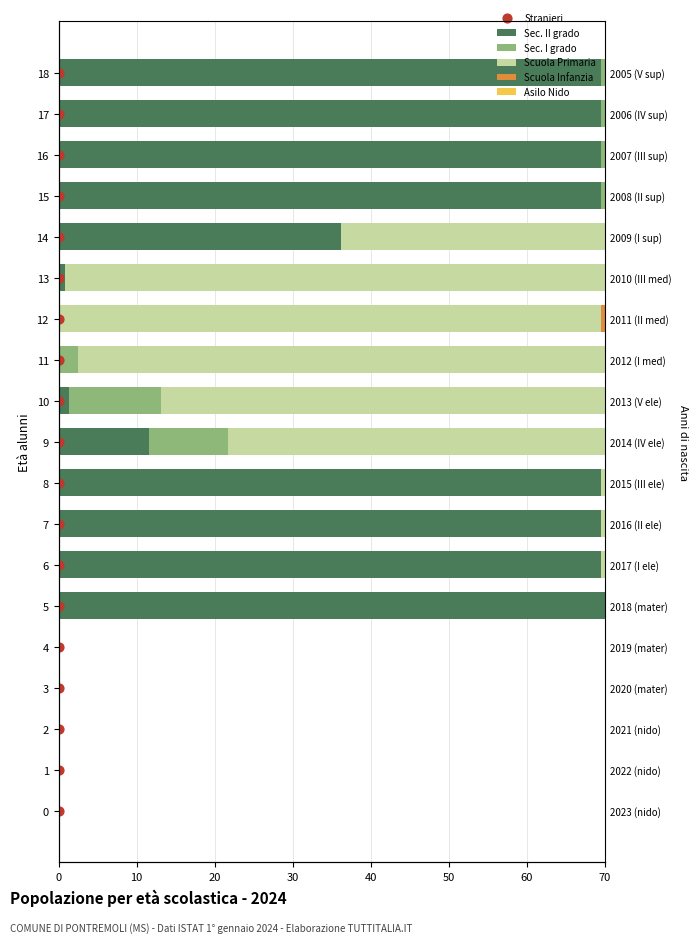

At which category is the sum across all series the highest?

16